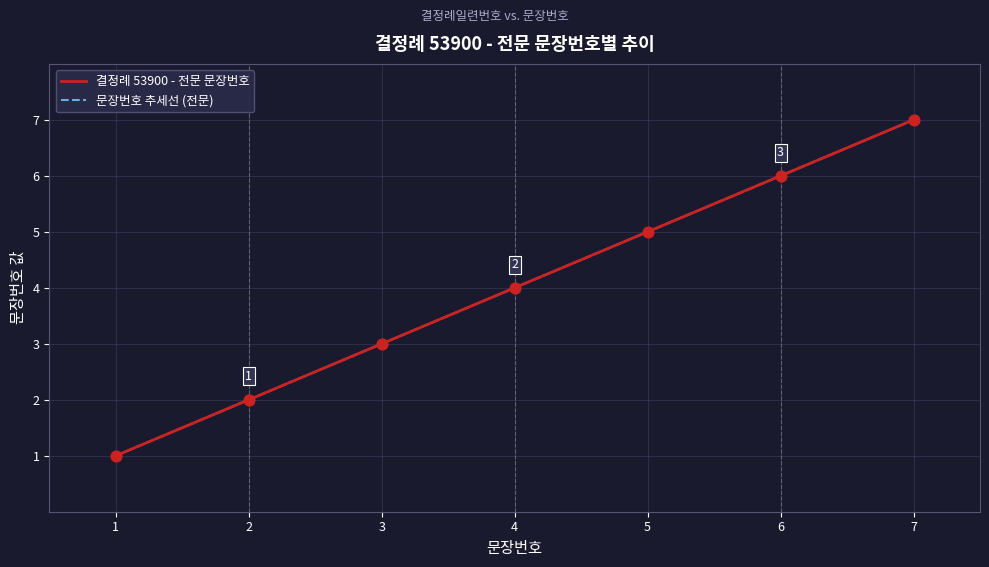

At how many categories does at least one series exceed 4?

3